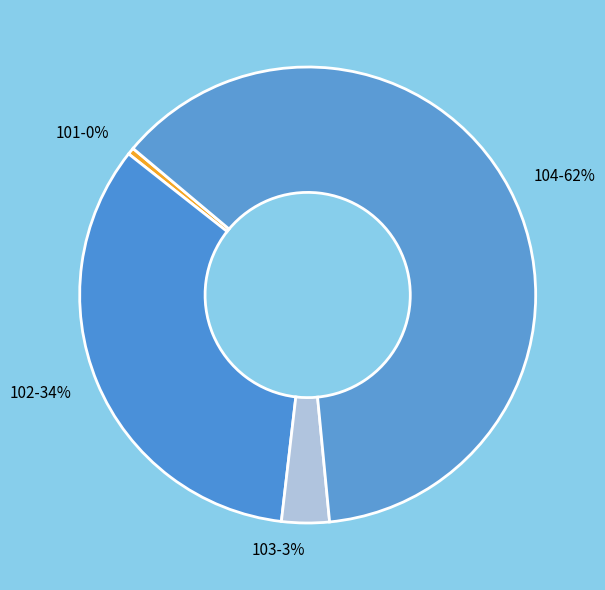

The 102 slice represents 25% of the pie. True or false?

False